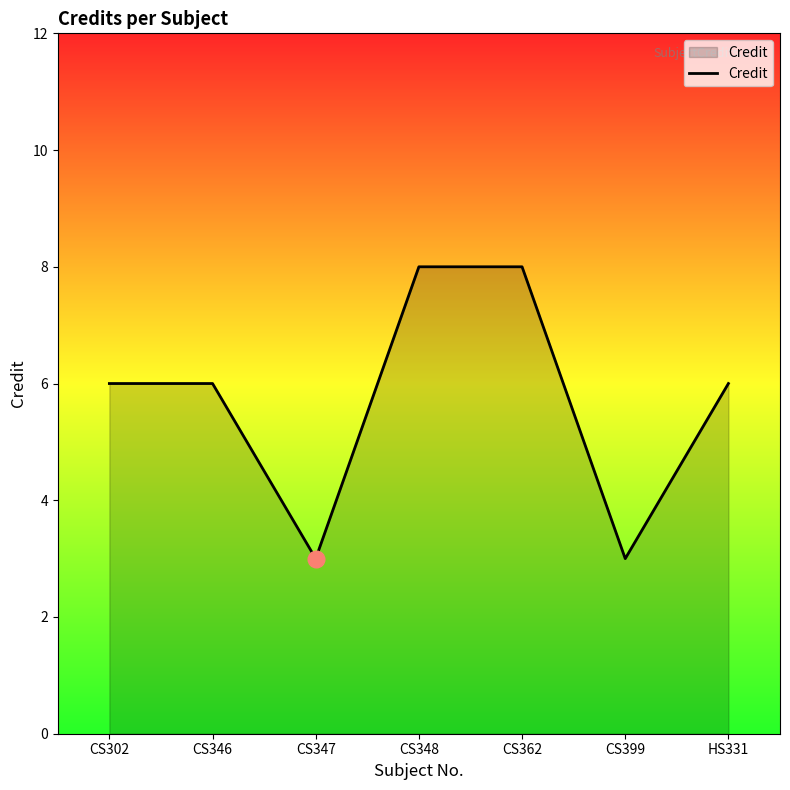

What position from the left is CS348?

4